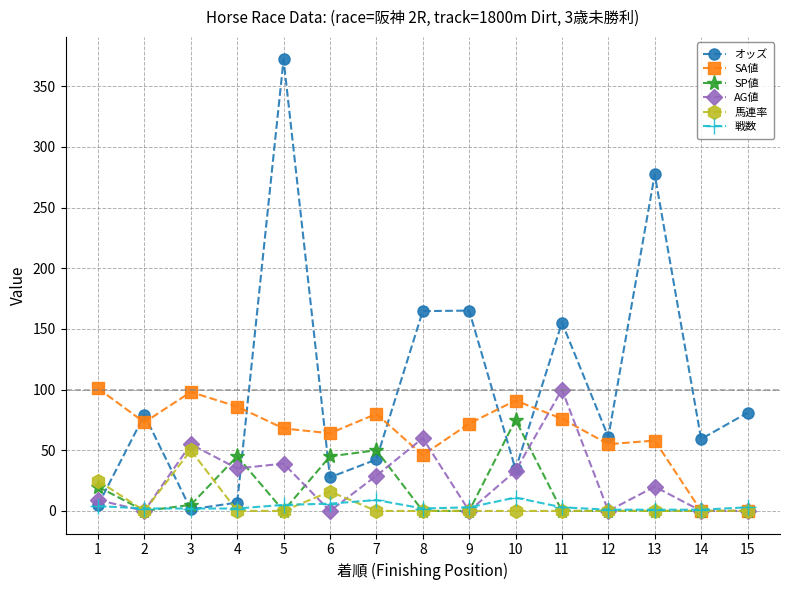

True or false: SA値 has a value of 19.2 at 4.

False